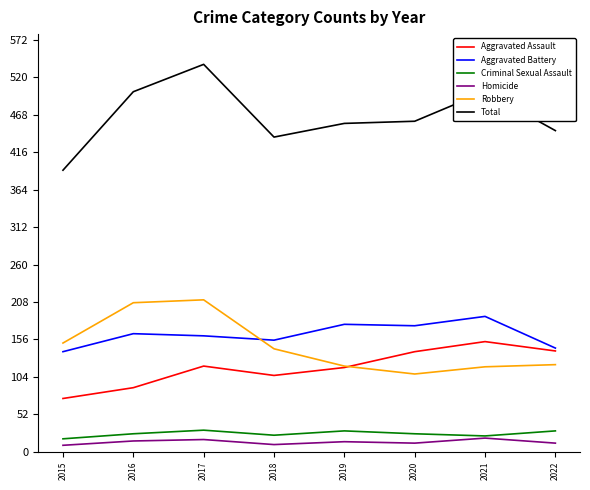

What is the sum of the Robbery values at 2020 and 2021?

226